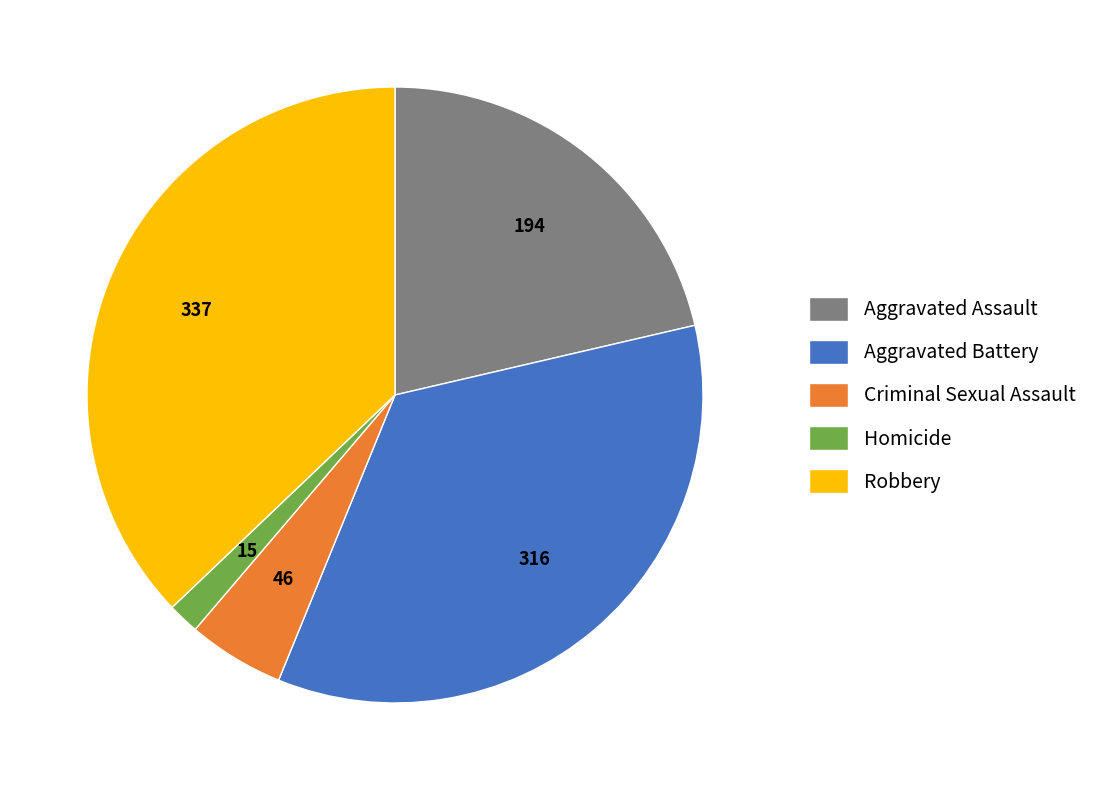

What is the ratio of the value at Robbery to the value at Homicide?

22.5